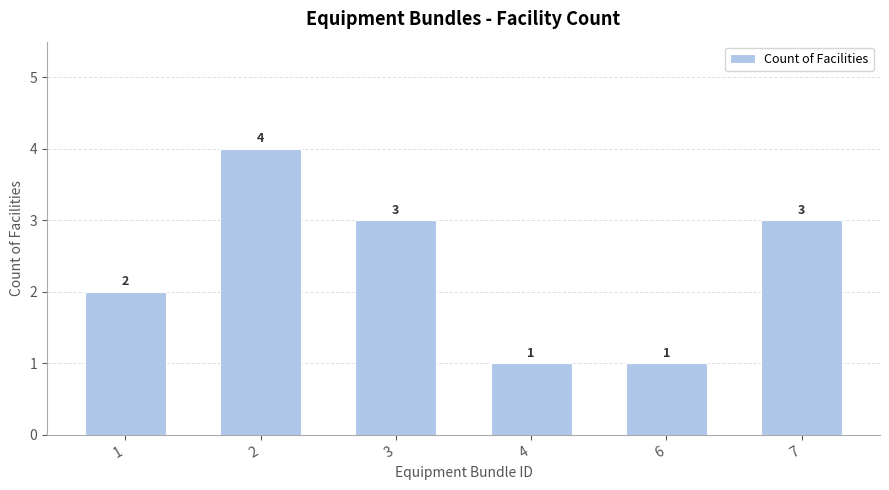

The value at 3 is 2. True or false?

False